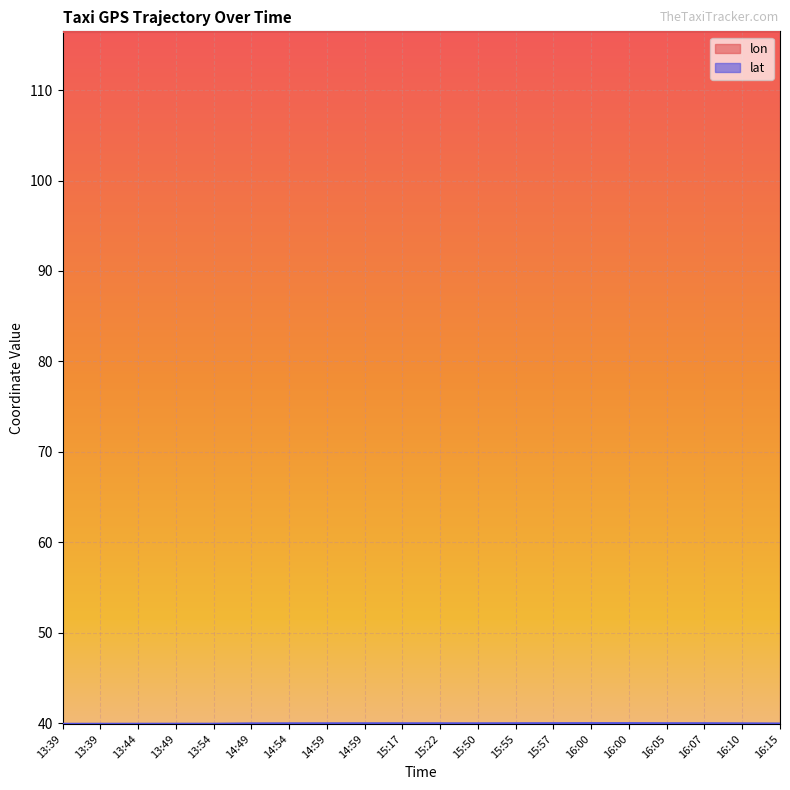

What is the difference between the maximum and minimum values in the lat series?

0.1